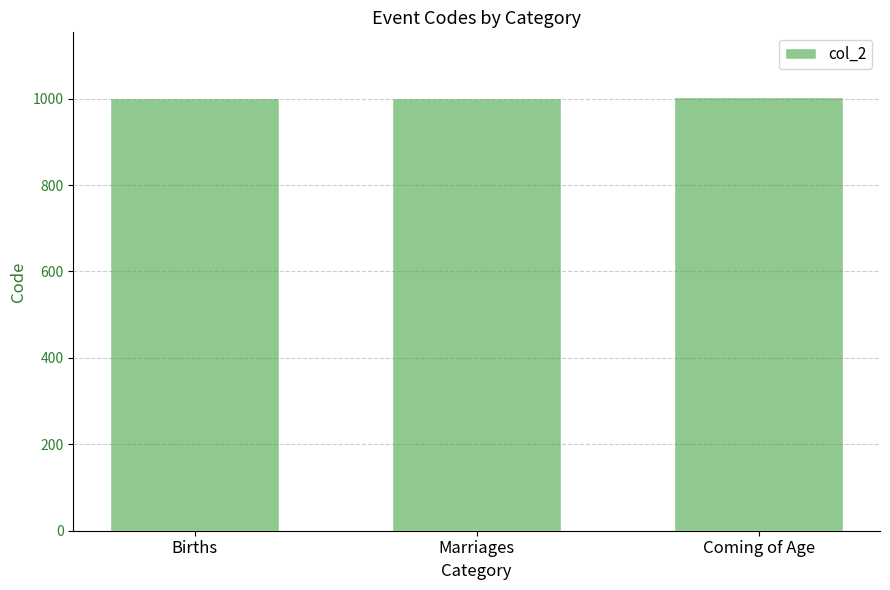

What is the smallest value displayed?

1001